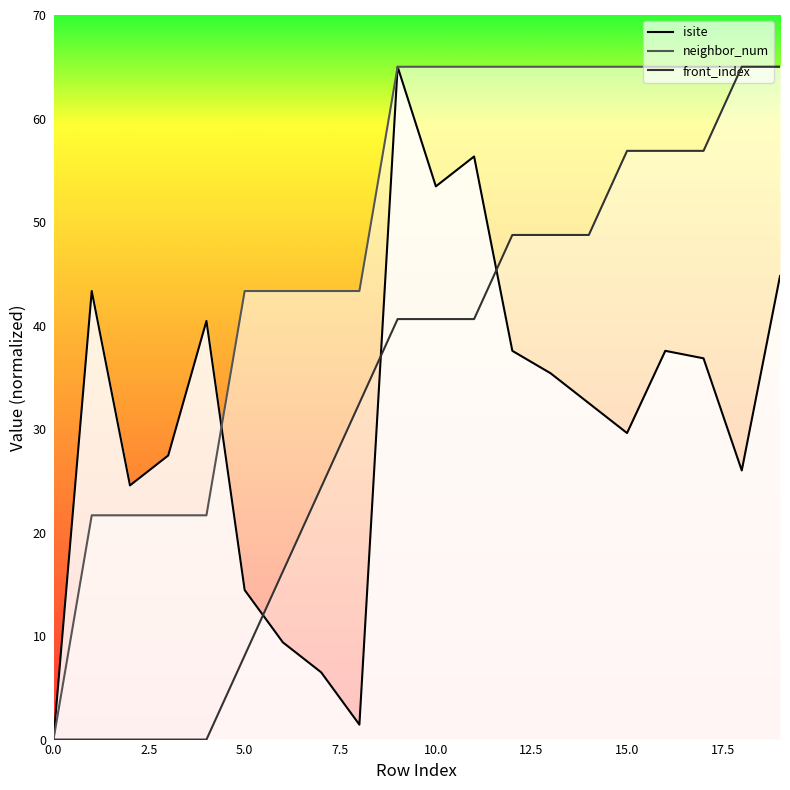

True or false: isite (line) has a value of 36.8 at 17.

True